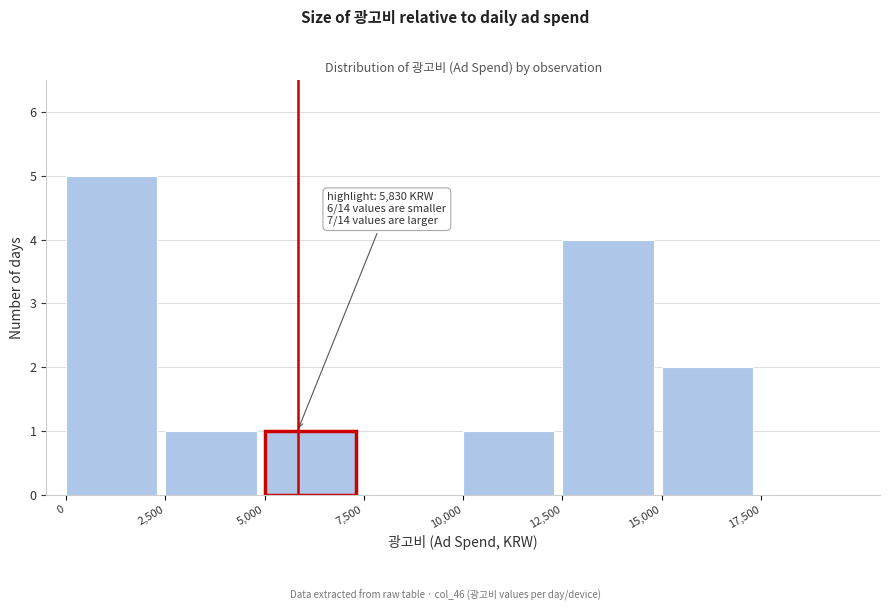

Over which range of the x-axis is the bar tallest?

0 to 2500